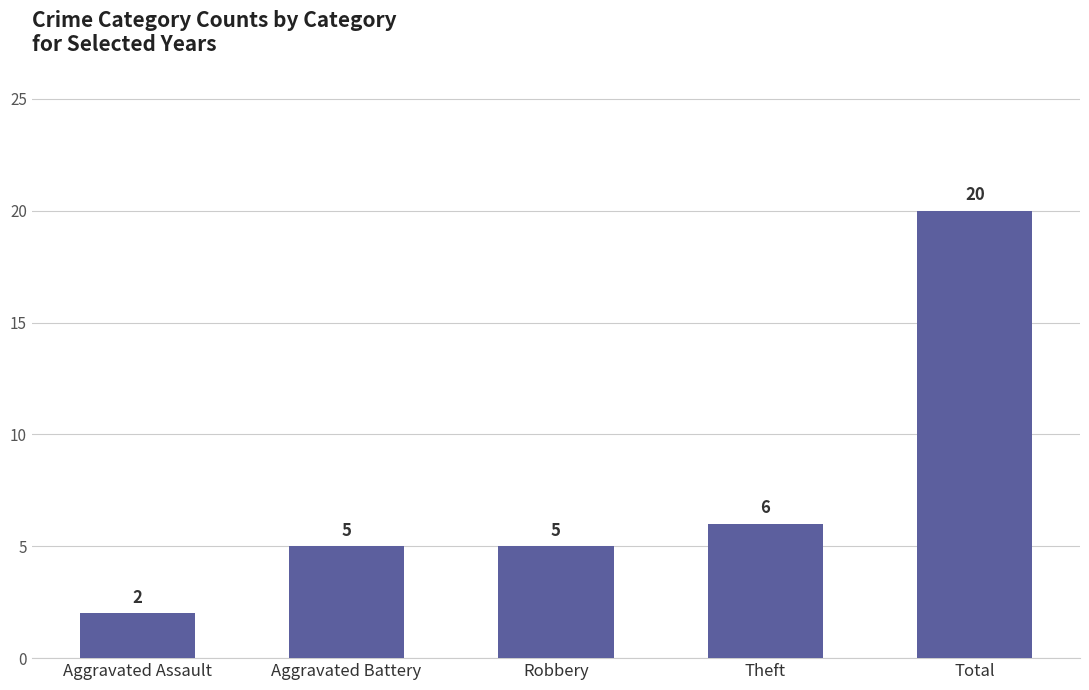

What is the change in value from Aggravated Assault to Total?

+18